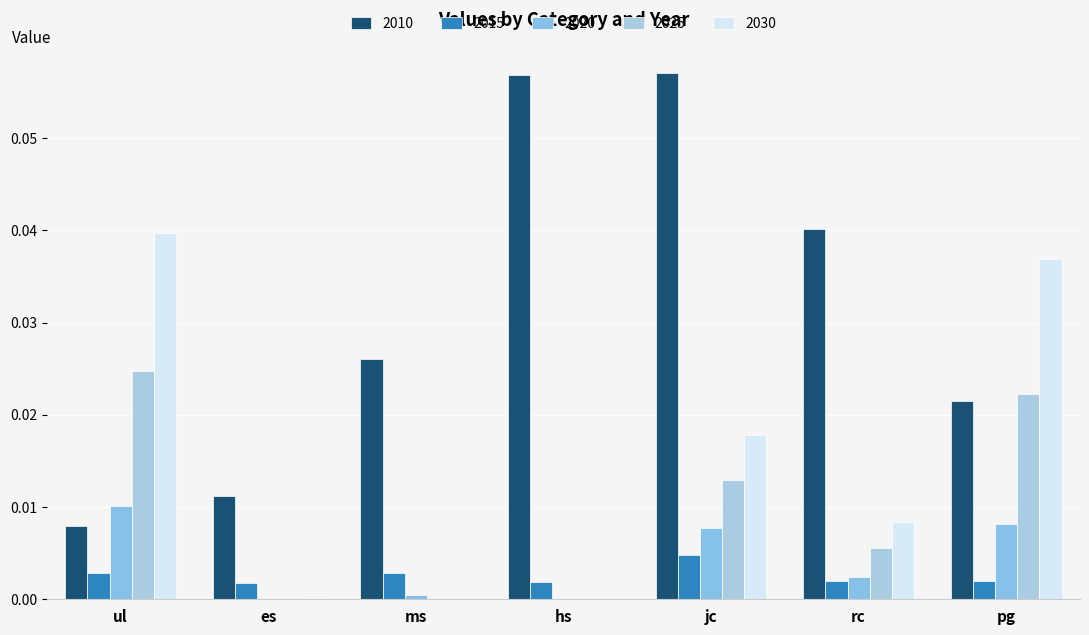

What position from the right is es?

6